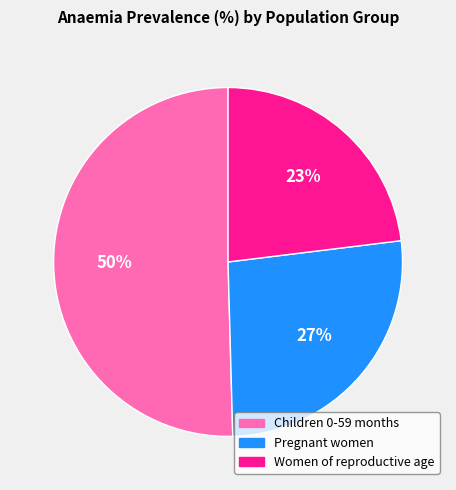

Do Children 0-59 months and Women of reproductive age together represent more than half of the pie?

Yes